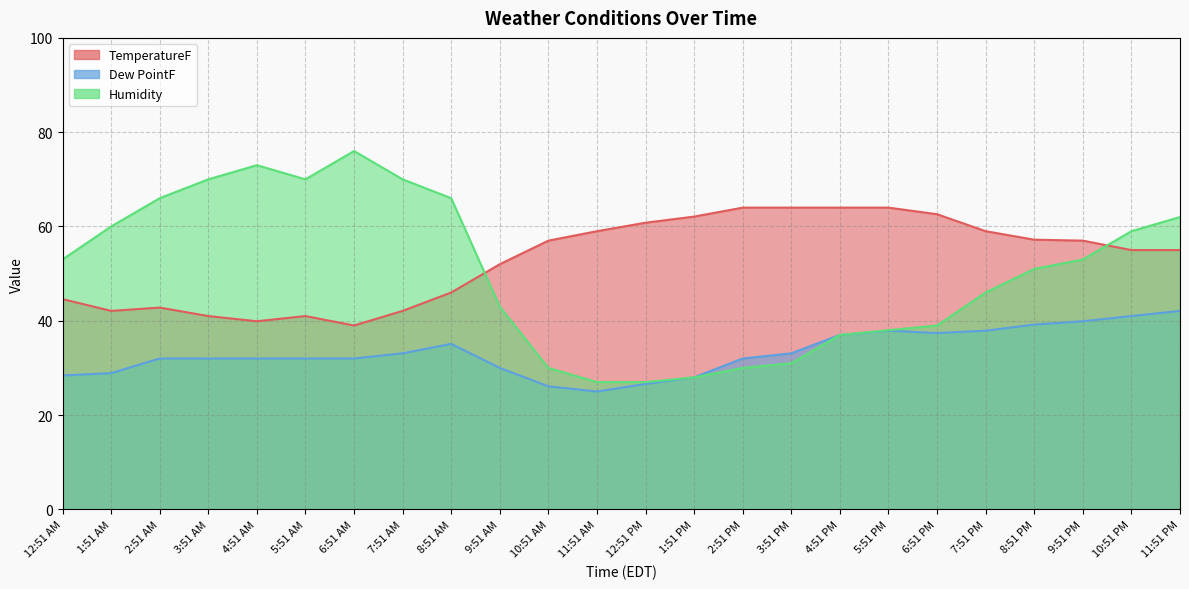

Rank the categories by TemperatureF value from highest to lowest.

2:51 PM, 3:51 PM, 4:51 PM, 5:51 PM, 6:51 PM, 1:51 PM, 12:51 PM, 11:51 AM, 7:51 PM, 8:51 PM, 10:51 AM, 9:51 PM, 10:51 PM, 11:51 PM, 9:51 AM, 8:51 AM, 12:51 AM, 2:51 AM, 1:51 AM, 7:51 AM, 3:51 AM, 5:51 AM, 4:51 AM, 6:51 AM